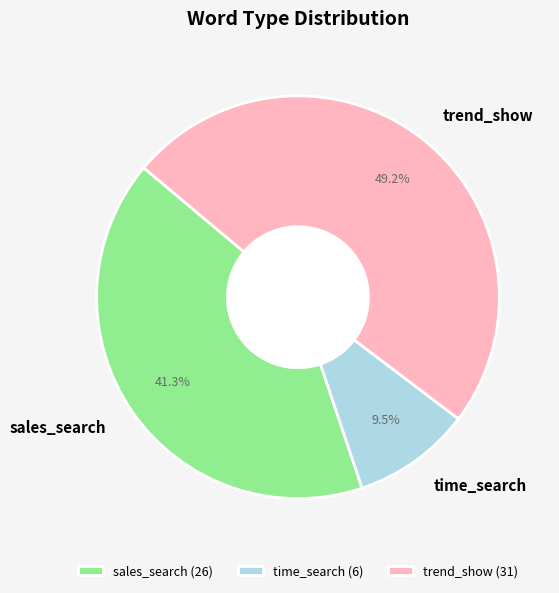

What is the ratio of the value at trend_show to the value at time_search?

5.2